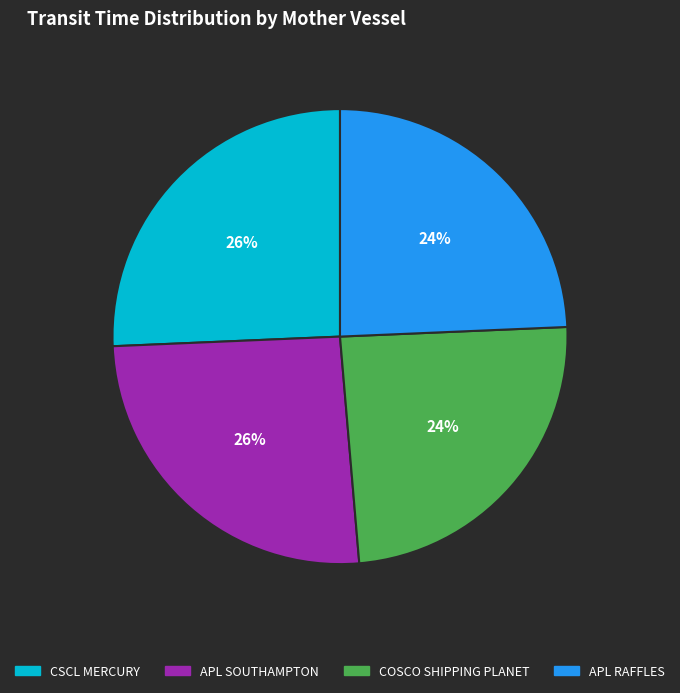

To the nearest percent, what is the average slice percentage?

25%